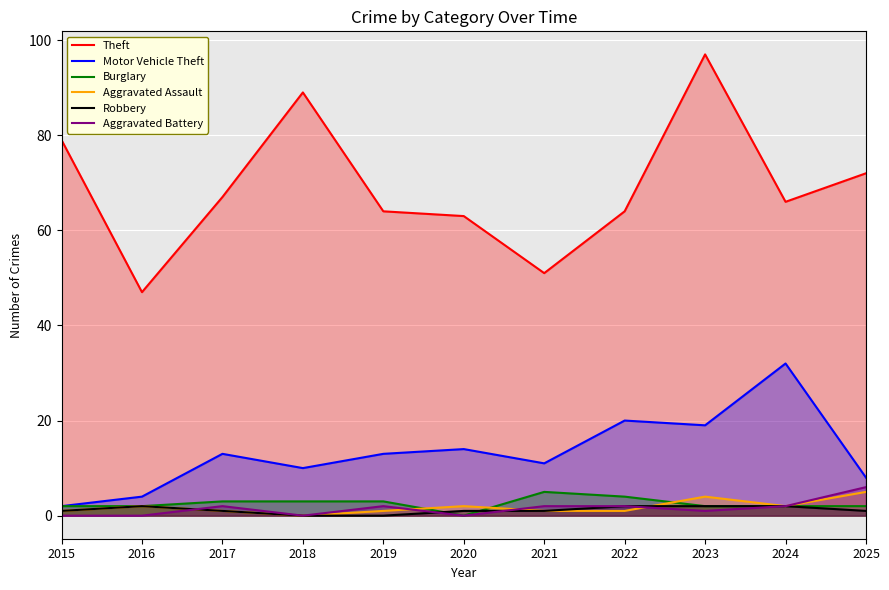

Reading right to left, list all the values displayed in this chart.

Theft: 2025=72	2024=66	2023=97	2022=64	2021=51	2020=63	2019=64	2018=89	2017=67	2016=47	2015=79
Motor Vehicle Theft: 2025=8	2024=32	2023=19	2022=20	2021=11	2020=14	2019=13	2018=10	2017=13	2016=4	2015=2
Burglary: 2025=2	2024=2	2023=2	2022=4	2021=5	2020=0	2019=3	2018=3	2017=3	2016=2	2015=2
Aggravated Assault: 2025=5	2024=2	2023=4	2022=1	2021=1	2020=2	2019=1	2018=0	2017=1	2016=2	2015=1
Robbery: 2025=1	2024=2	2023=2	2022=2	2021=1	2020=1	2019=0	2018=0	2017=1	2016=2	2015=1
Aggravated Battery: 2025=6	2024=2	2023=1	2022=2	2021=2	2020=0	2019=2	2018=0	2017=2	2016=0	2015=0